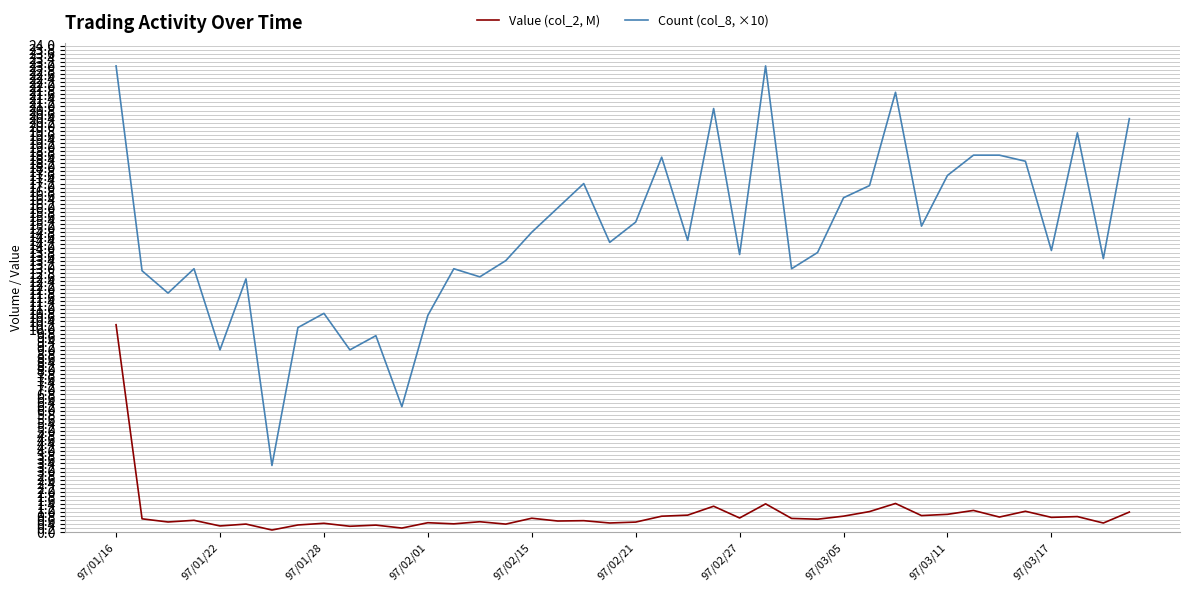

What is the minimum value shown in the chart?

0.1